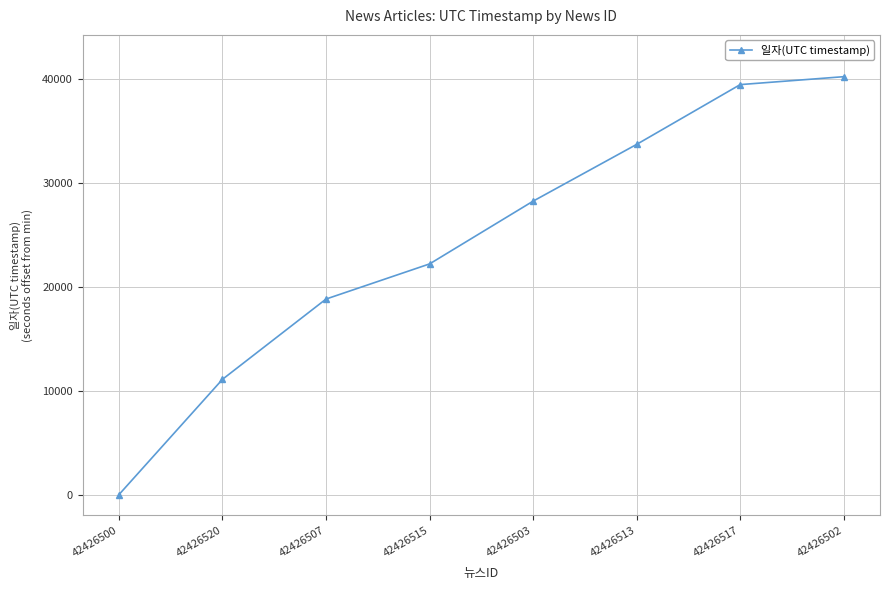

How many values are above zero?

7